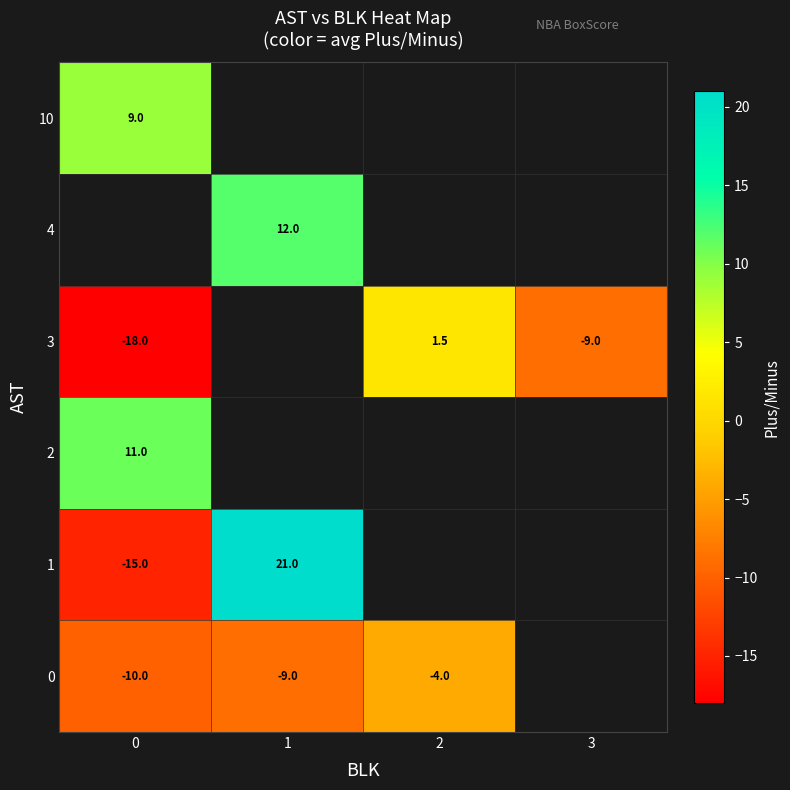

Which has a higher value, 3 or 1?

1